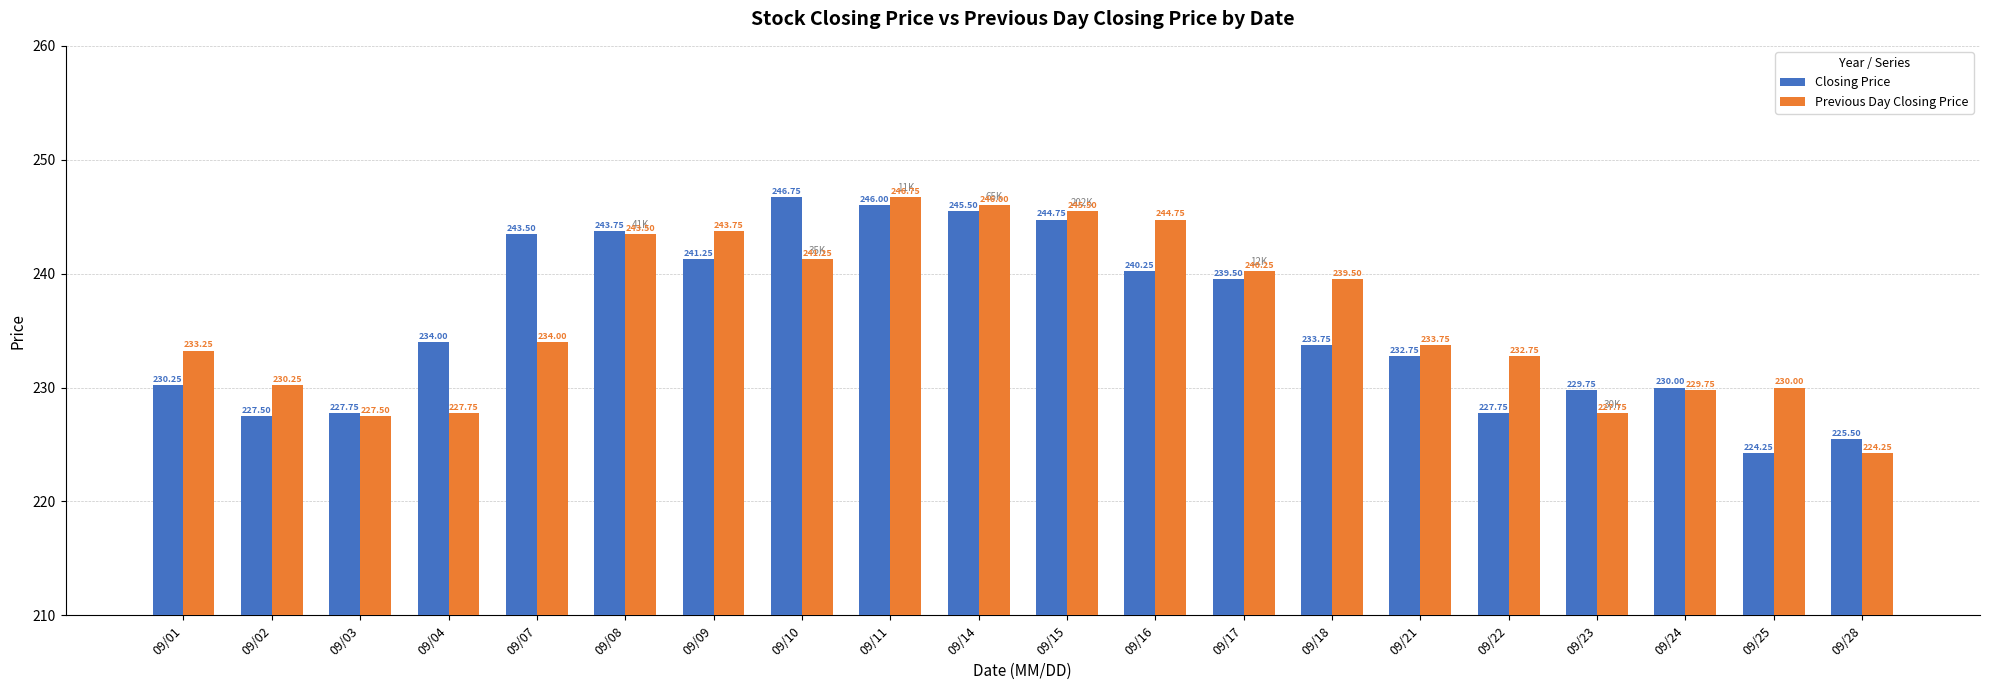

Which series changed the most between 09/08 and 09/16?

Closing Price